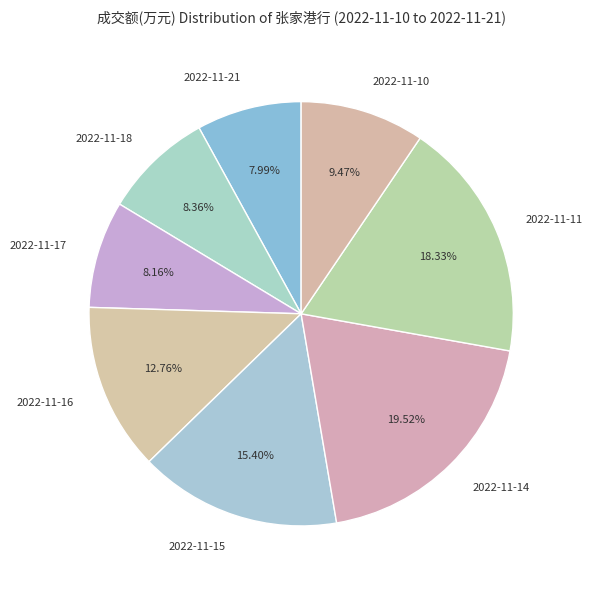

True or false: 2022-11-17 accounts for 1% of the total.

False